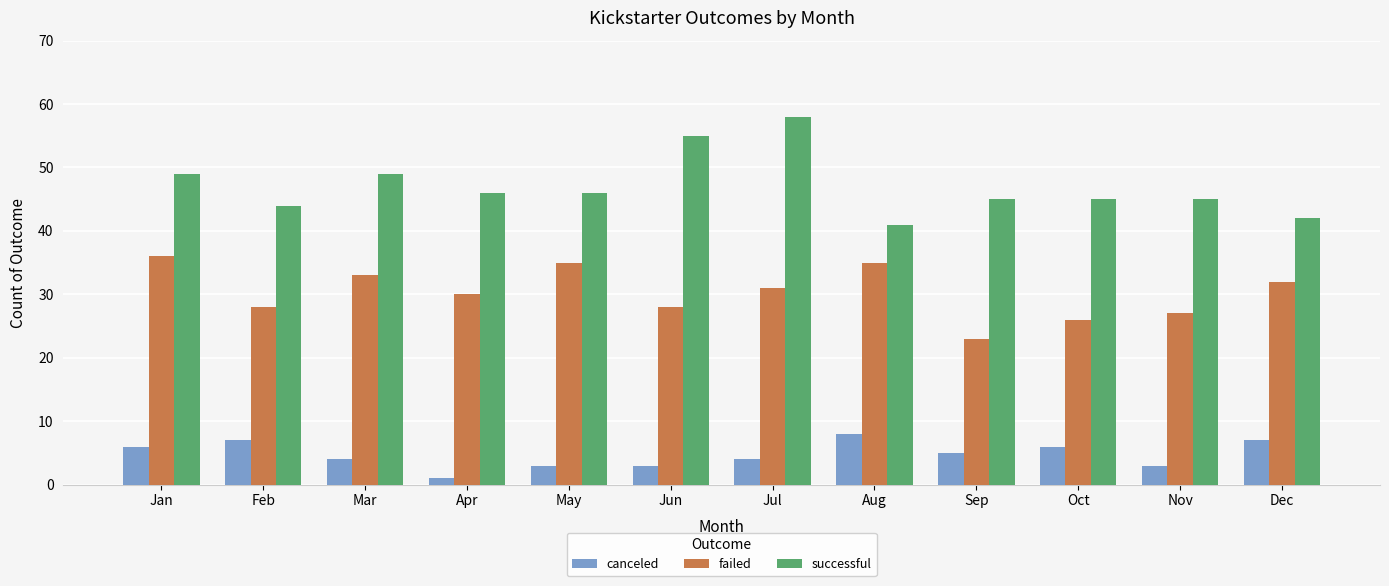

Which series changed the most between Nov and Dec?

failed